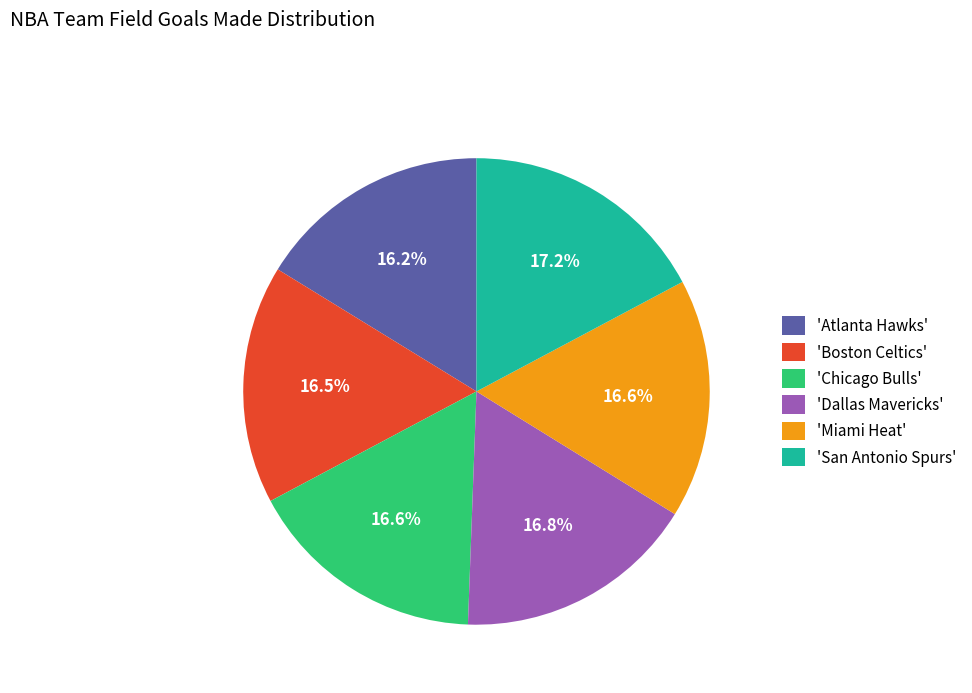

Approximately how many times larger is the value at 'Chicago Bulls' compared to 'Dallas Mavericks'?

1.0